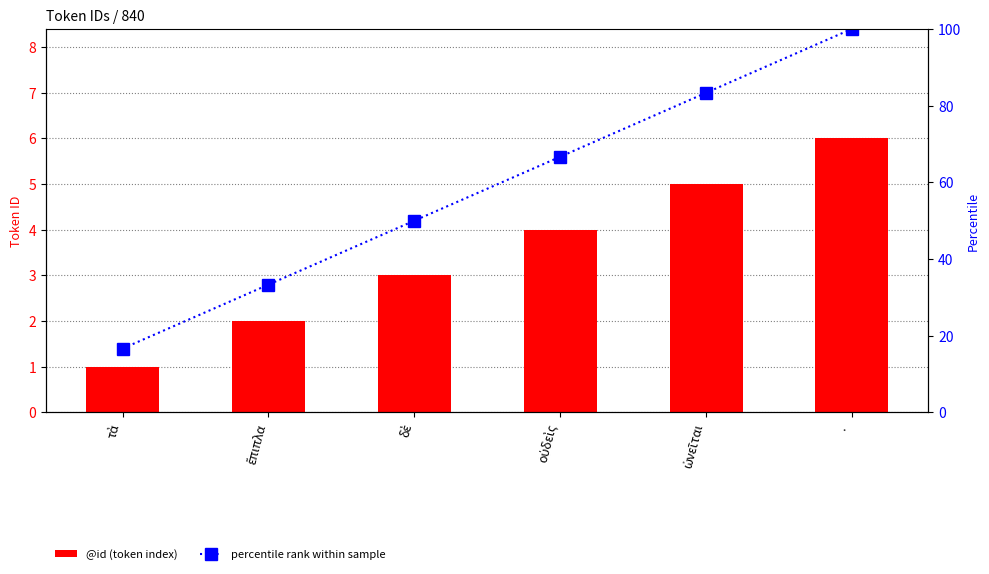

Between · and ὠνεῖται, which is larger?

·